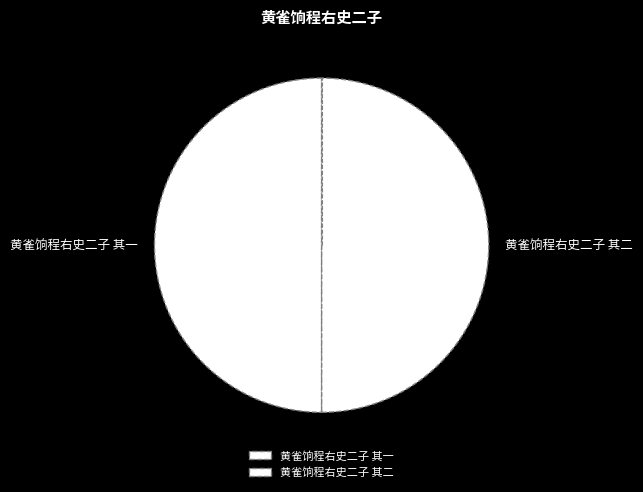

How many slices are in this pie chart?

2